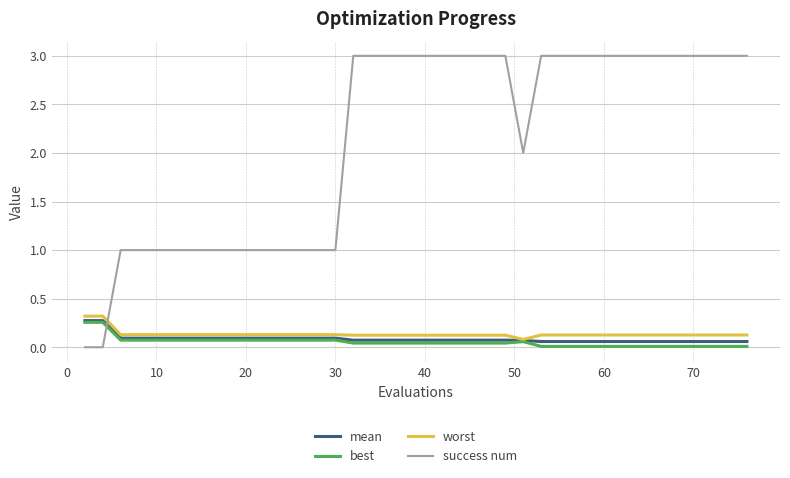

What is the maximum value for success num?

3.0